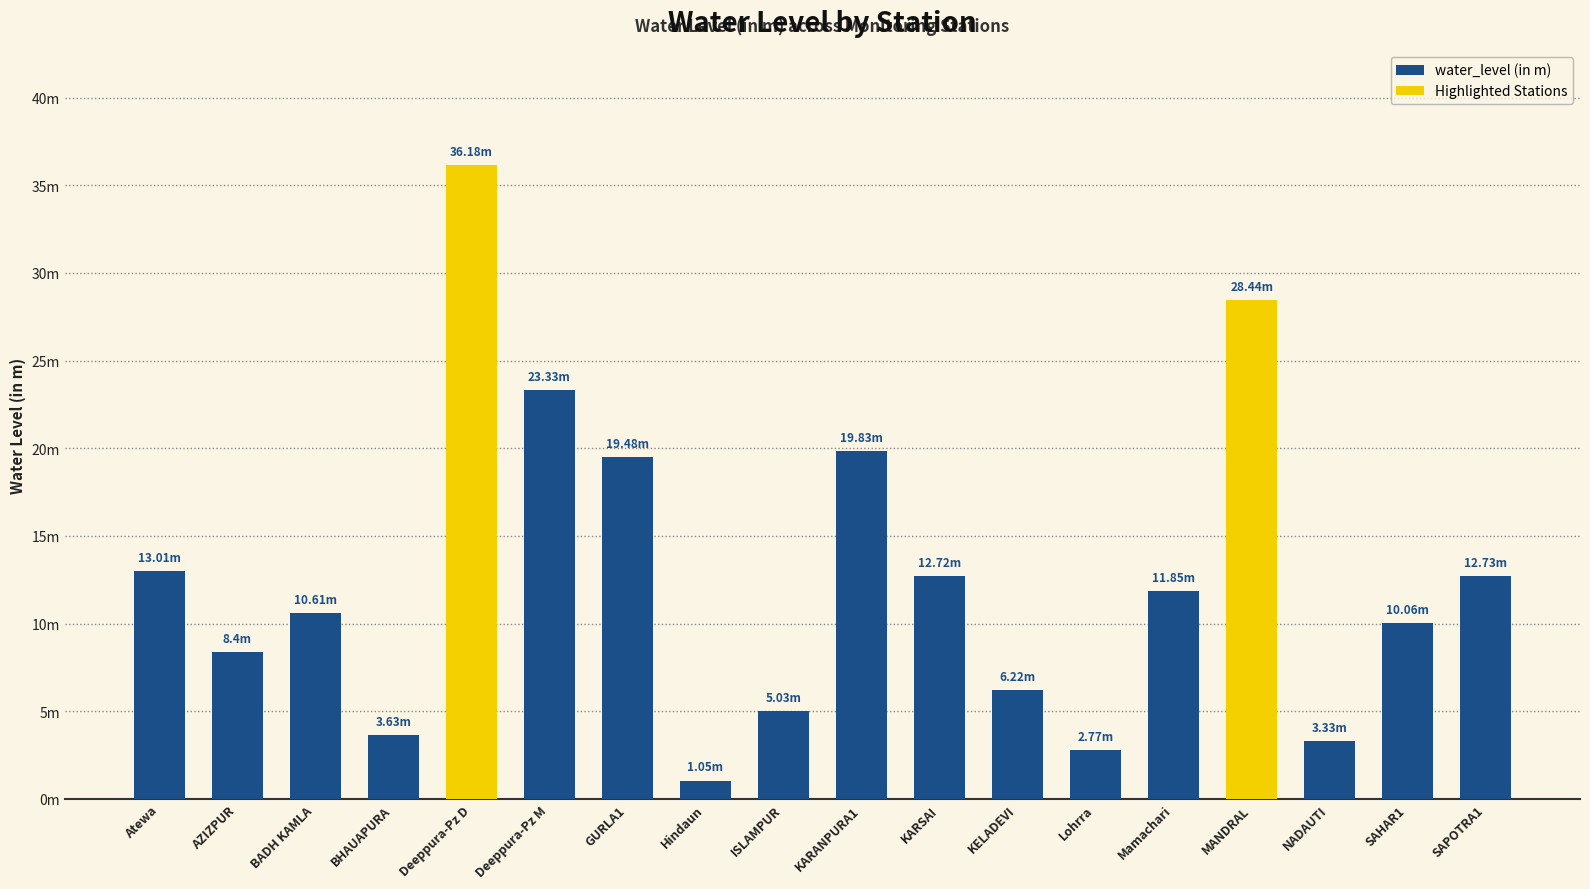

How many bars are there in total?

18